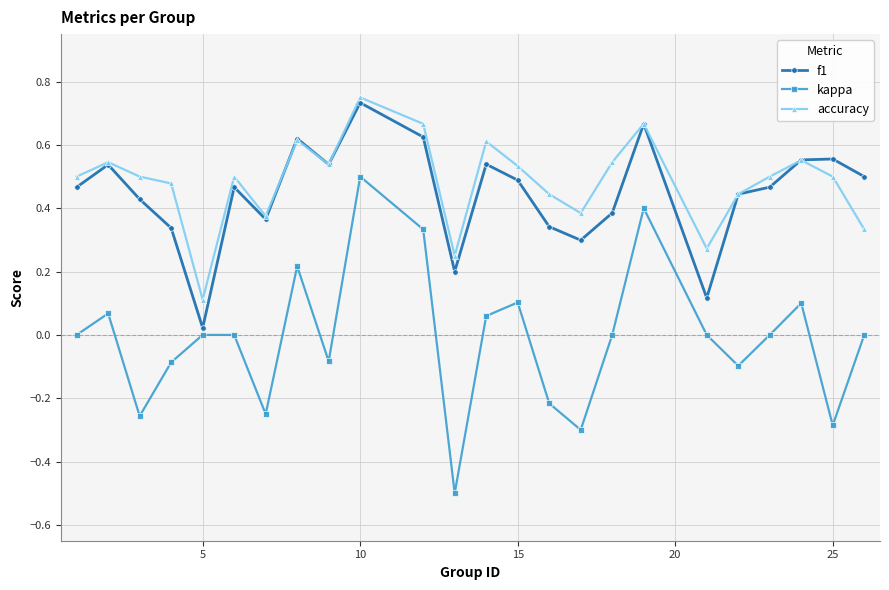

In kappa, how many points are lower than both neighbors (excluding endpoints)?

7